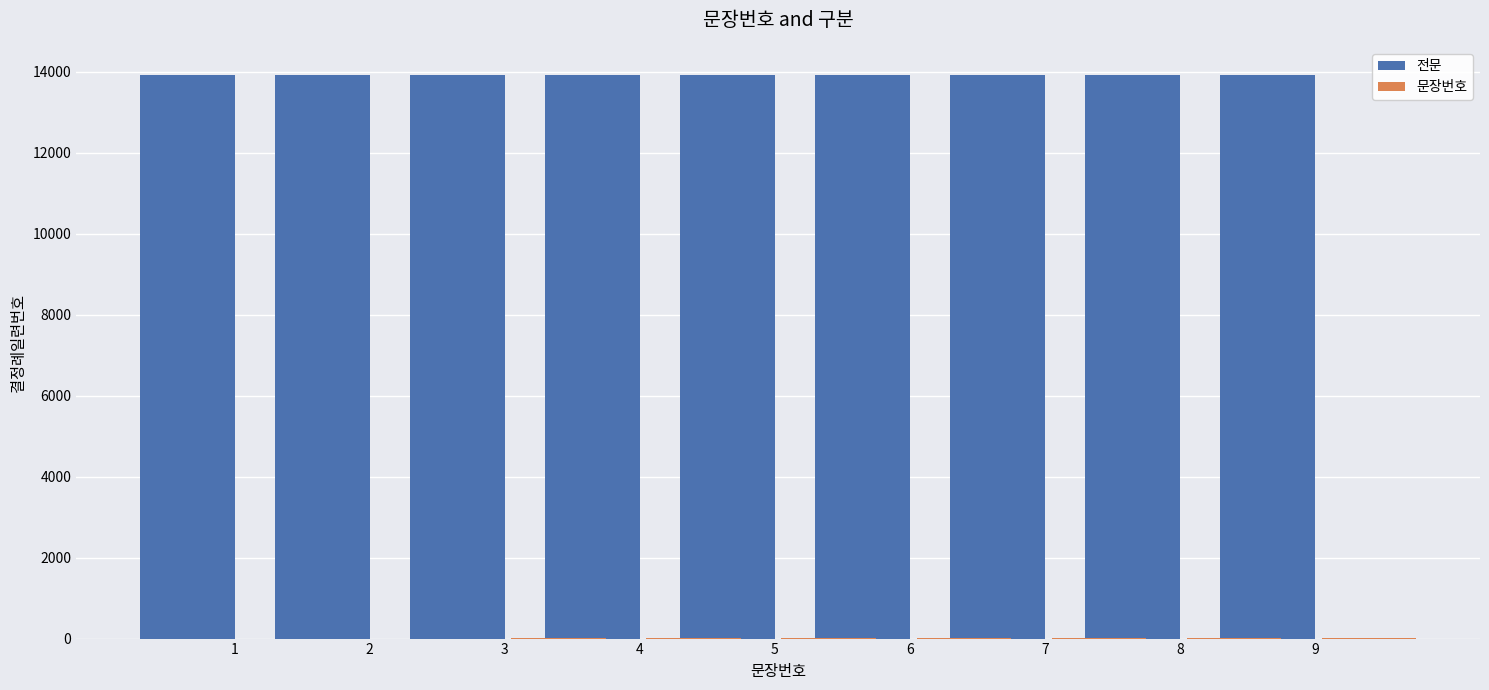

Where does the 문장번호 series first go above 5?

6